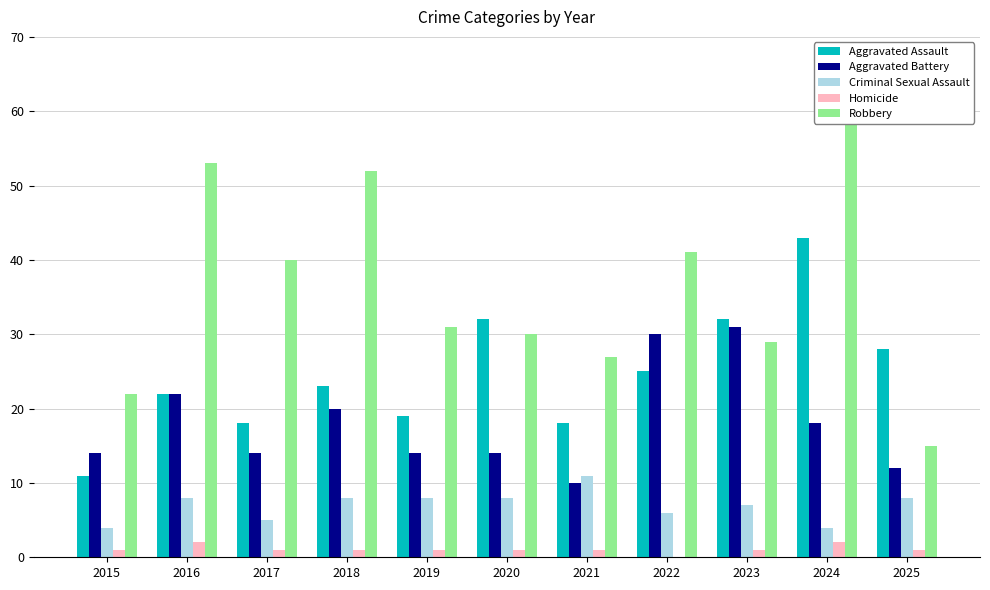

List the series in order of their peak value, highest first.

Robbery, Aggravated Assault, Aggravated Battery, Criminal Sexual Assault, Homicide